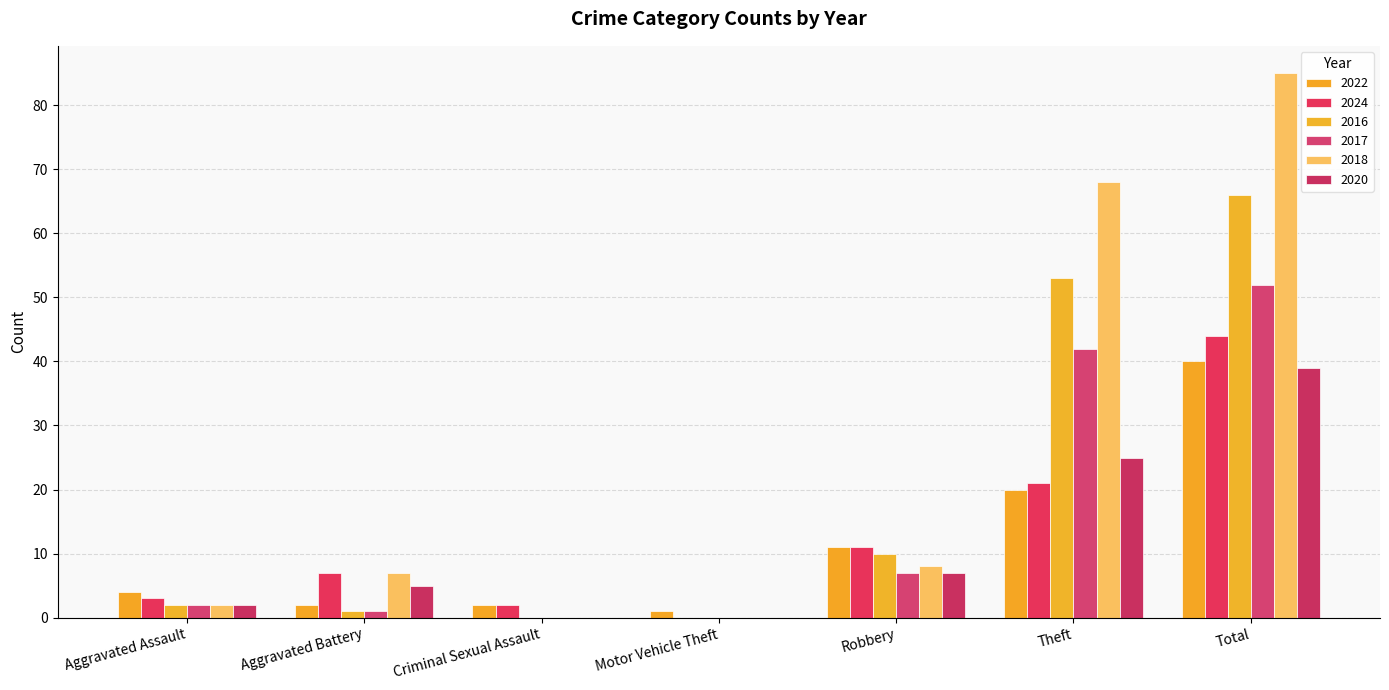

Where is 2018 nearest to the value 42?

Theft